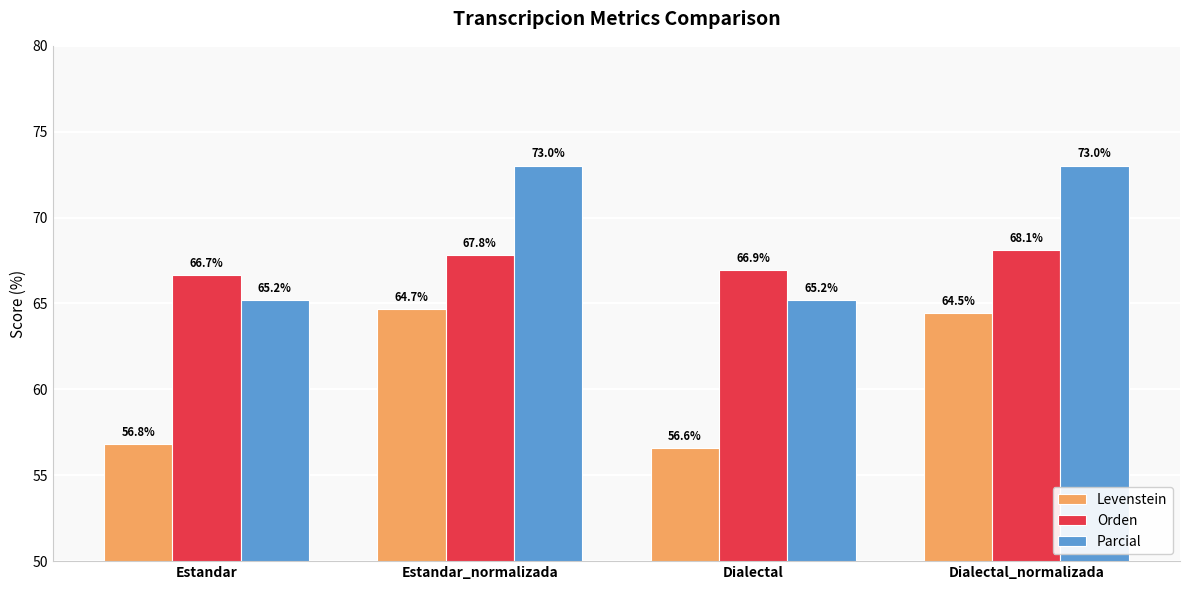

What is the label of the 2nd bar from the left?

Estandar_normalizada